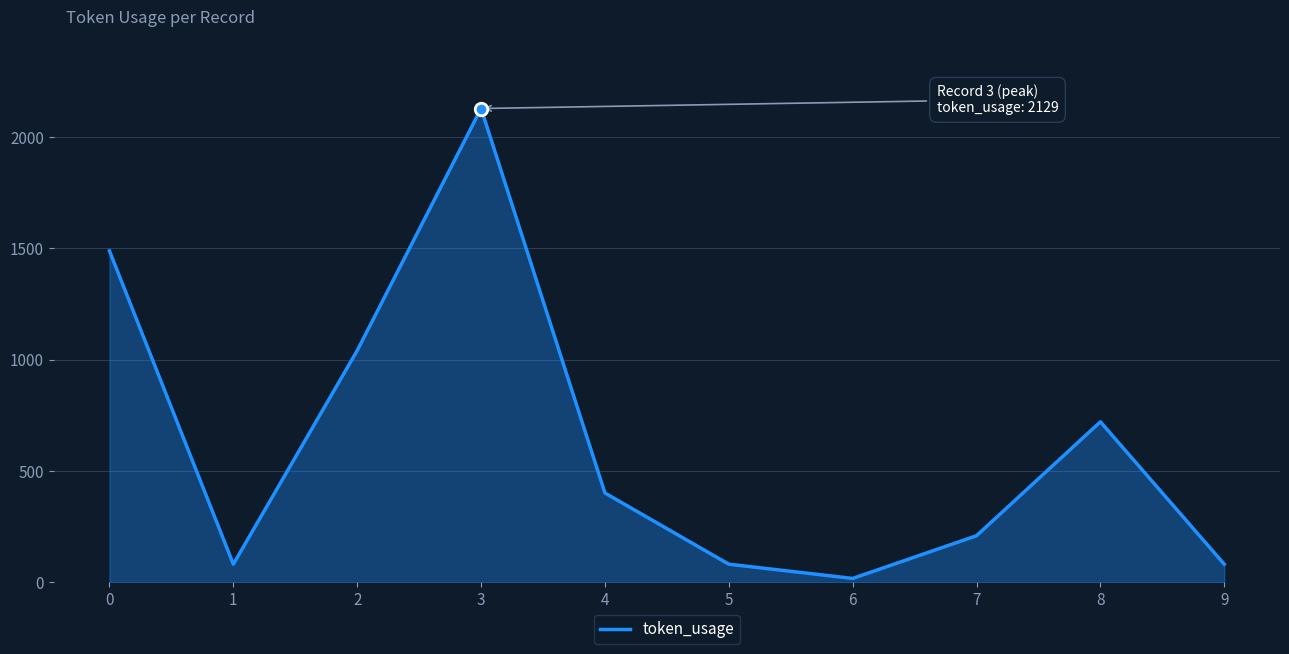

Where is the data nearest to the value 1073?

2